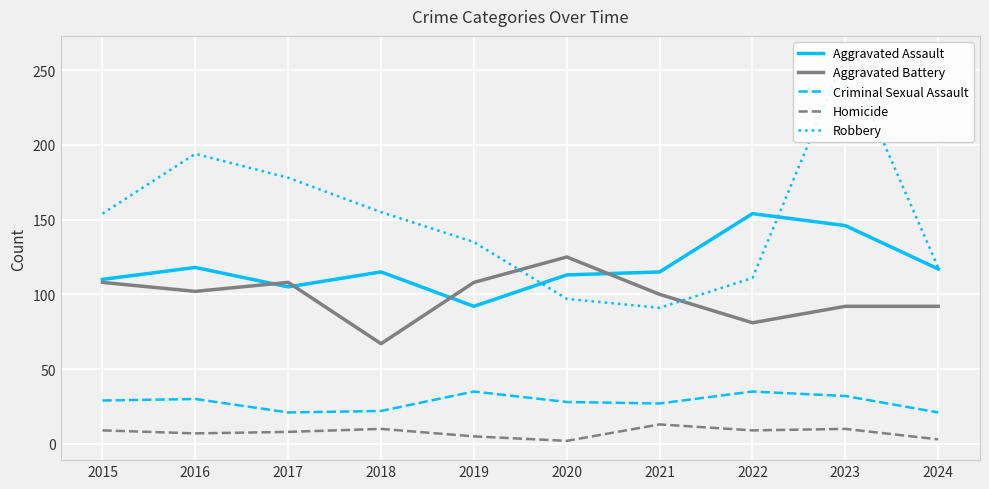

At which label is Robbery closest to 175?

2017